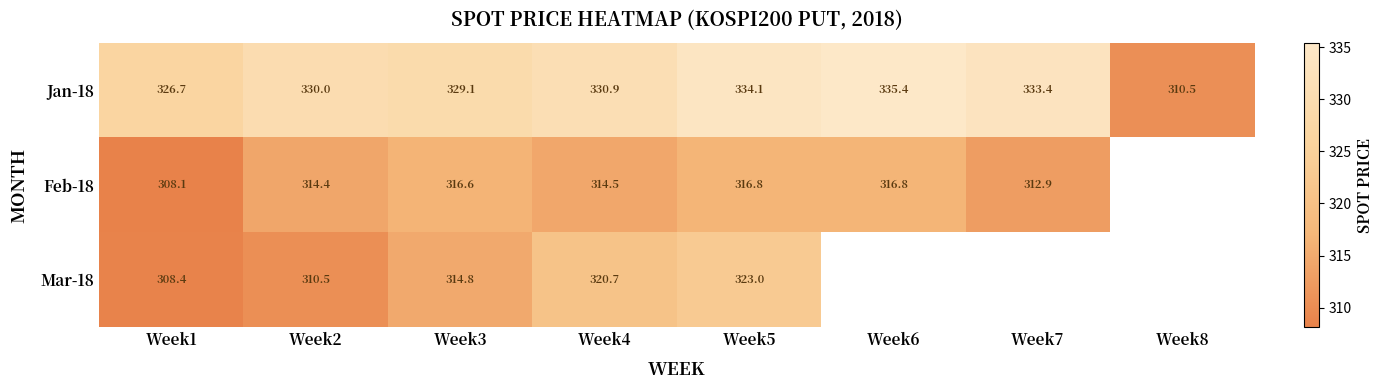

What is the difference between the second highest and second lowest values in the Jan-18 series?

7.4